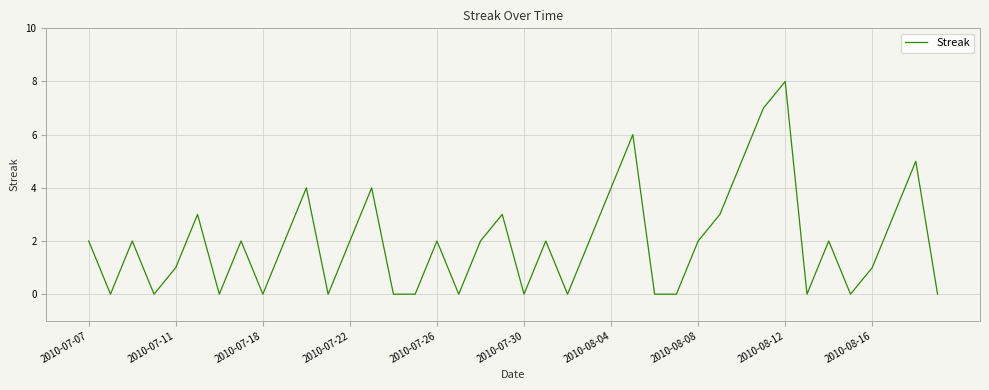

What is the average value?

2